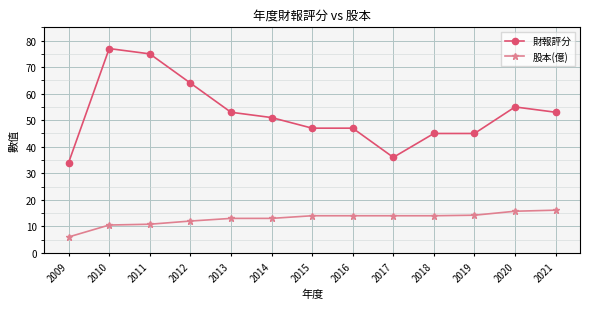

At which category does the chart reach its peak across all series?

2010